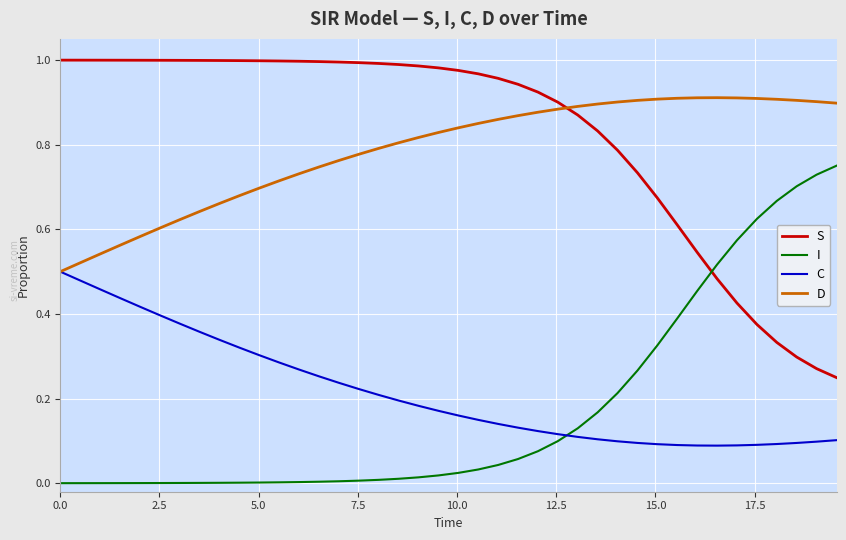

True or false: D and I cross at least once.

False